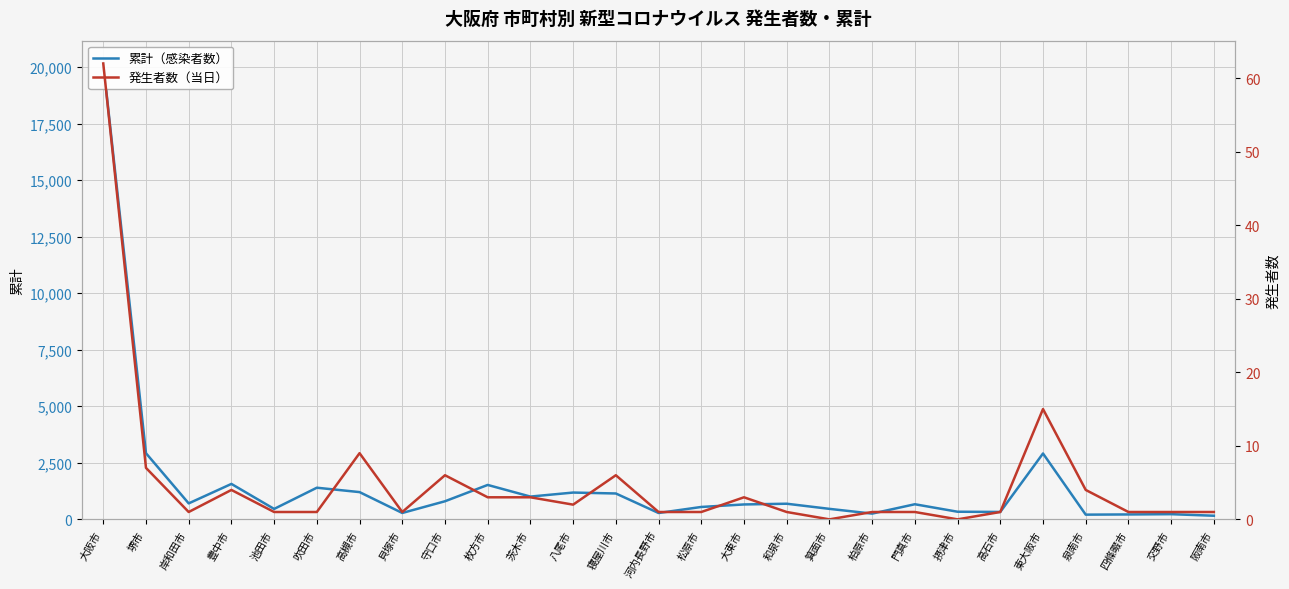

What position from the left is 交野市?

26